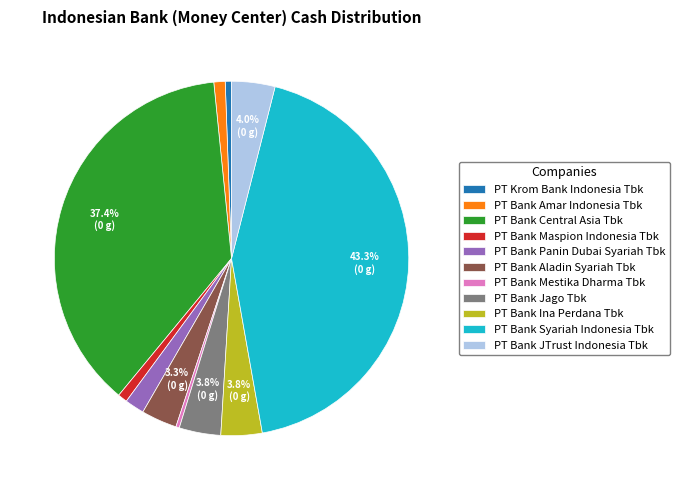

True or false: PT Bank Amar Indonesia Tbk accounts for 11% of the total.

False